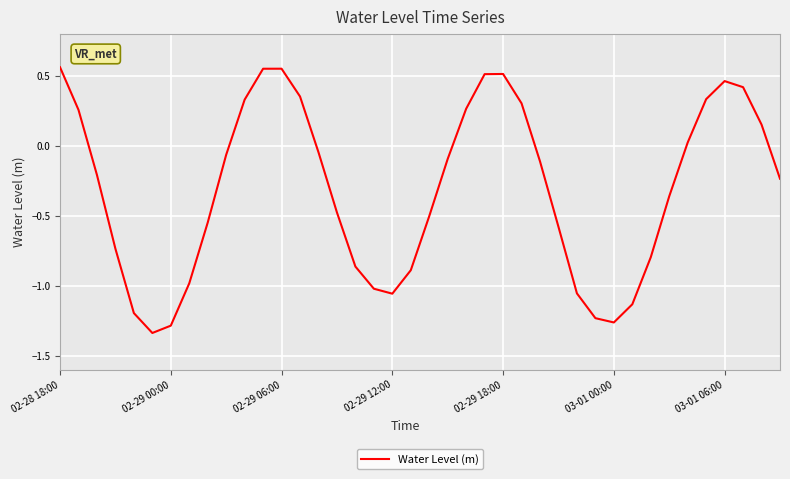

What is the difference between the maximum and minimum values?

1.9